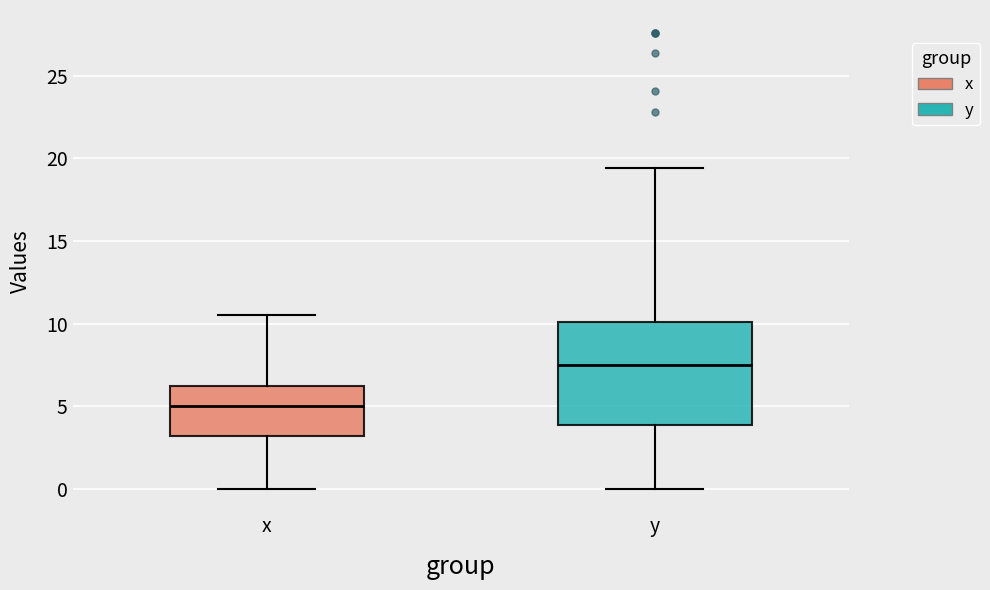

Which box's median line is the highest?

y